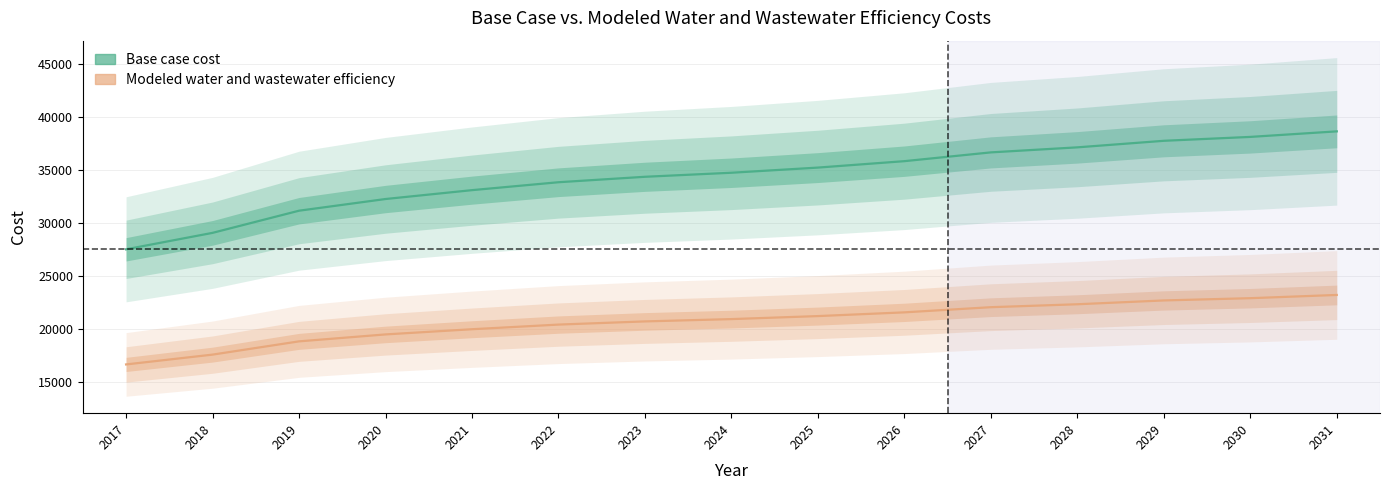

Reading left to right, what are all the values shown in this chart?

Base case cost: 27510.1	29060.8	31149.2	32250.7	33086.4	33832.7	34346.4	34727.4	35212.8	35818.6	36646.7	37120.9	37737.9	38105.2	38628.1
Modeled water and wastewater efficiency: 16658.3	17583.1	18832.8	19487.4	19976.6	20414.4	20713.6	20931.3	21216.0	21567.0	22053.9	22330.1	22690.1	22902.7	23207.7